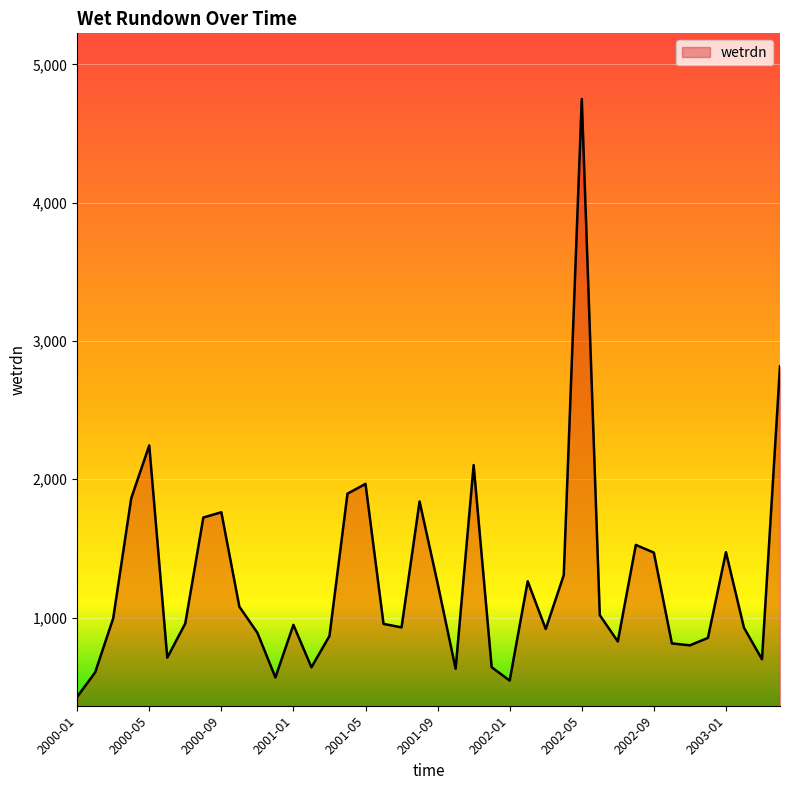

What is the smallest value displayed?

426.5